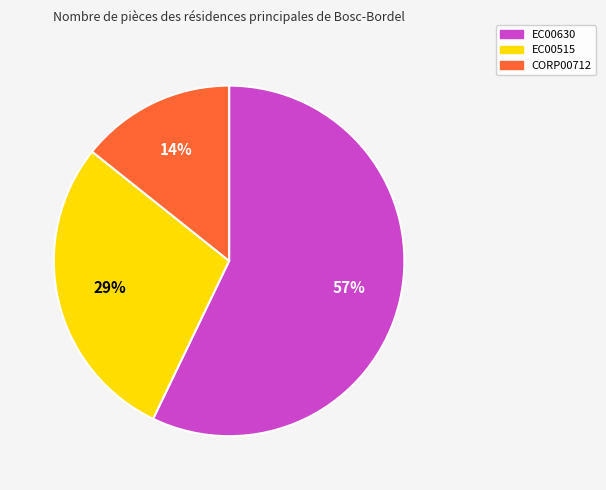

Rank the categories by value from highest to lowest.

EC00630, EC00515, CORP00712